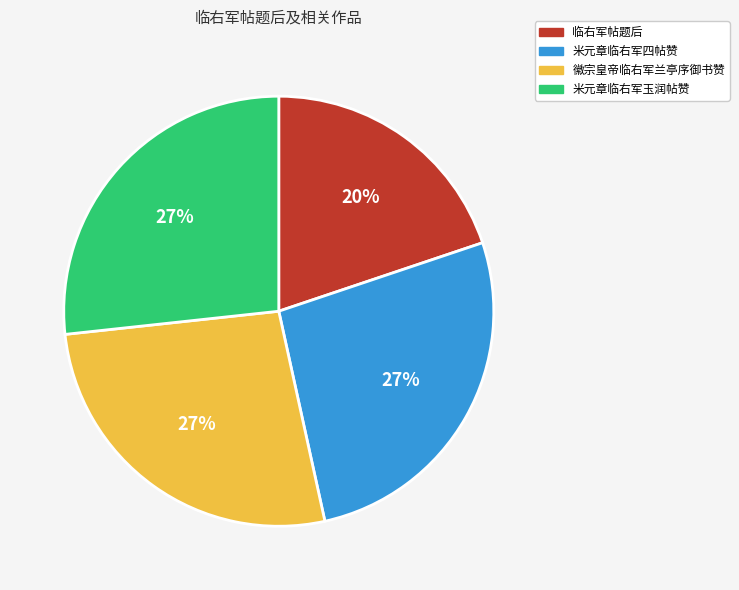

To the nearest percent, what is the difference between the largest and smallest slice percentages?

7%